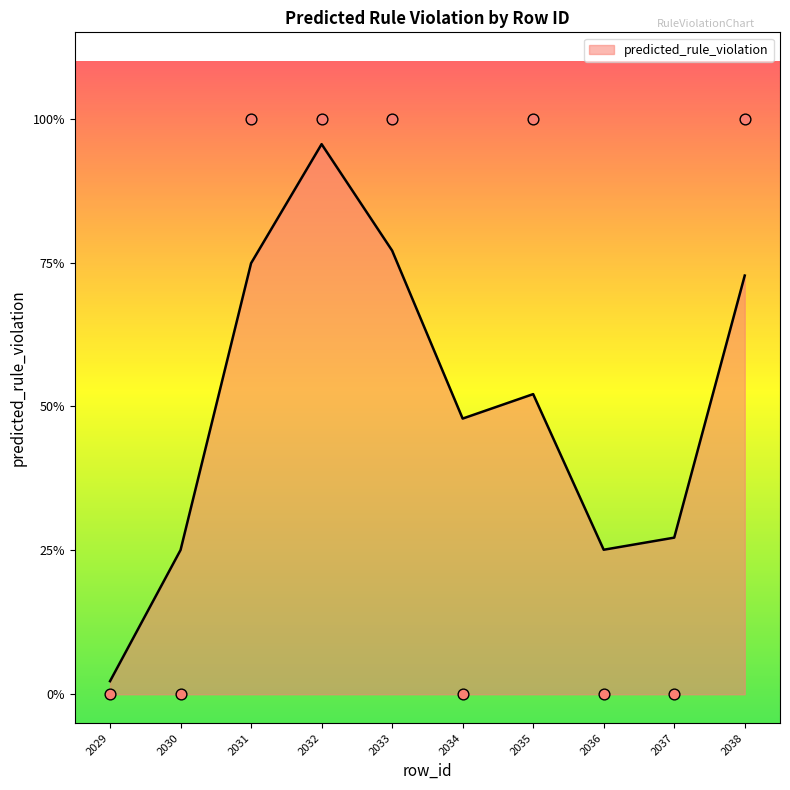

Between 2036 and 2031, which is larger?

2031